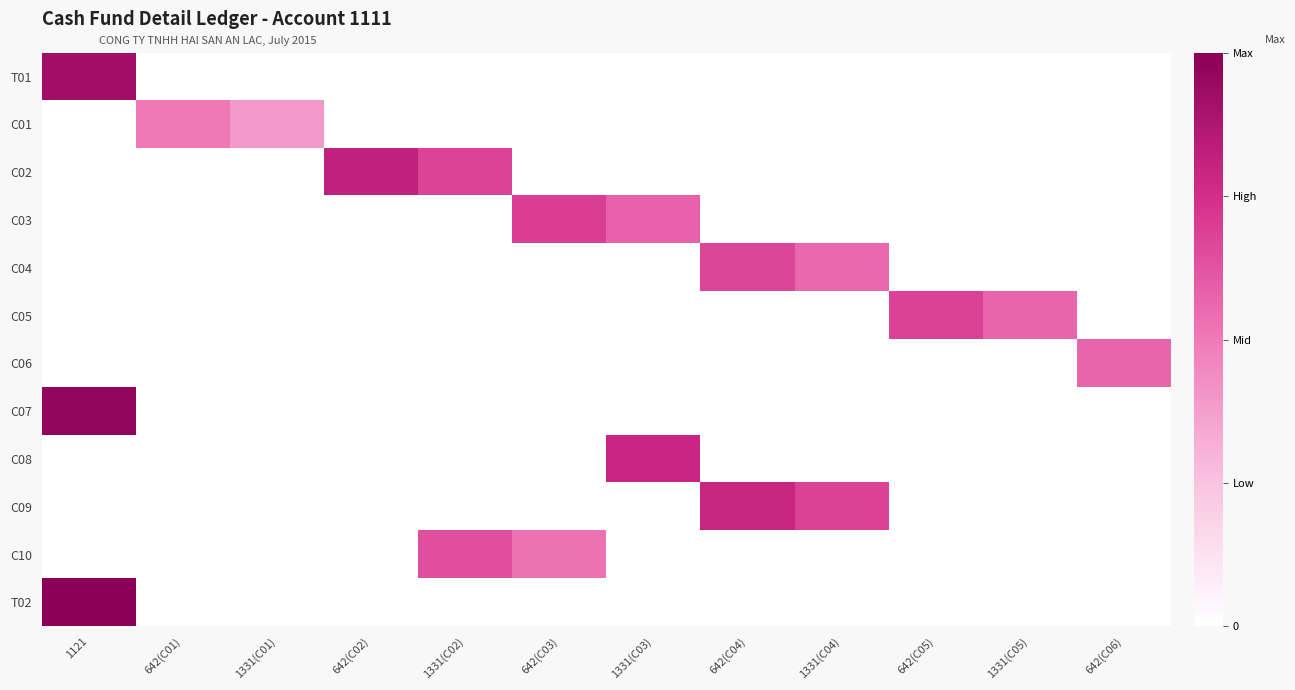

Reading left to right, transcribe all the data shown in this chart.

T01: 1121=18.9	642(C01)=0.0	1331(C01)=0.0	642(C02)=0.0	1331(C02)=0.0	642(C03)=0.0	1331(C03)=0.0	642(C04)=0.0	1331(C04)=0.0	642(C05)=0.0	1331(C05)=0.0	642(C06)=0.0
C01: 1121=0.0	642(C01)=10.3	1331(C01)=8.0	642(C02)=0.0	1331(C02)=0.0	642(C03)=0.0	1331(C03)=0.0	642(C04)=0.0	1331(C04)=0.0	642(C05)=0.0	1331(C05)=0.0	642(C06)=0.0
C02: 1121=0.0	642(C01)=0.0	1331(C01)=0.0	642(C02)=16.7	1331(C02)=13.9	642(C03)=0.0	1331(C03)=0.0	642(C04)=0.0	1331(C04)=0.0	642(C05)=0.0	1331(C05)=0.0	642(C06)=0.0
C03: 1121=0.0	642(C01)=0.0	1331(C01)=0.0	642(C02)=0.0	1331(C02)=0.0	642(C03)=14.2	1331(C03)=11.9	642(C04)=0.0	1331(C04)=0.0	642(C05)=0.0	1331(C05)=0.0	642(C06)=0.0
C04: 1121=0.0	642(C01)=0.0	1331(C01)=0.0	642(C02)=0.0	1331(C02)=0.0	642(C03)=0.0	1331(C03)=0.0	642(C04)=13.7	1331(C04)=11.4	642(C05)=0.0	1331(C05)=0.0	642(C06)=0.0
C05: 1121=0.0	642(C01)=0.0	1331(C01)=0.0	642(C02)=0.0	1331(C02)=0.0	642(C03)=0.0	1331(C03)=0.0	642(C04)=0.0	1331(C04)=0.0	642(C05)=14.0	1331(C05)=11.7	642(C06)=0.0
C06: 1121=0.0	642(C01)=0.0	1331(C01)=0.0	642(C02)=0.0	1331(C02)=0.0	642(C03)=0.0	1331(C03)=0.0	642(C04)=0.0	1331(C04)=0.0	642(C05)=0.0	1331(C05)=0.0	642(C06)=11.6
C07: 1121=19.9	642(C01)=0.0	1331(C01)=0.0	642(C02)=0.0	1331(C02)=0.0	642(C03)=0.0	1331(C03)=0.0	642(C04)=0.0	1331(C04)=0.0	642(C05)=0.0	1331(C05)=0.0	642(C06)=0.0
C08: 1121=0.0	642(C01)=0.0	1331(C01)=0.0	642(C02)=0.0	1331(C02)=0.0	642(C03)=0.0	1331(C03)=16.1	642(C04)=0.0	1331(C04)=0.0	642(C05)=0.0	1331(C05)=0.0	642(C06)=0.0
C09: 1121=0.0	642(C01)=0.0	1331(C01)=0.0	642(C02)=0.0	1331(C02)=0.0	642(C03)=0.0	1331(C03)=0.0	642(C04)=16.3	1331(C04)=14.0	642(C05)=0.0	1331(C05)=0.0	642(C06)=0.0
C10: 1121=0.0	642(C01)=0.0	1331(C01)=0.0	642(C02)=0.0	1331(C02)=13.1	642(C03)=10.8	1331(C03)=0.0	642(C04)=0.0	1331(C04)=0.0	642(C05)=0.0	1331(C05)=0.0	642(C06)=0.0
T02: 1121=20.5	642(C01)=0.0	1331(C01)=0.0	642(C02)=0.0	1331(C02)=0.0	642(C03)=0.0	1331(C03)=0.0	642(C04)=0.0	1331(C04)=0.0	642(C05)=0.0	1331(C05)=0.0	642(C06)=0.0